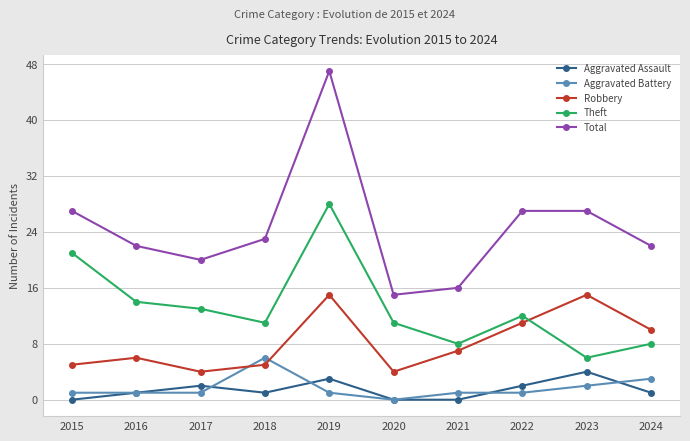

Reading left to right, list all the values displayed in this chart.

Aggravated Assault: 2015=0	2016=1	2017=2	2018=1	2019=3	2020=0	2021=0	2022=2	2023=4	2024=1
Aggravated Battery: 2015=1	2016=1	2017=1	2018=6	2019=1	2020=0	2021=1	2022=1	2023=2	2024=3
Robbery: 2015=5	2016=6	2017=4	2018=5	2019=15	2020=4	2021=7	2022=11	2023=15	2024=10
Theft: 2015=21	2016=14	2017=13	2018=11	2019=28	2020=11	2021=8	2022=12	2023=6	2024=8
Total: 2015=27	2016=22	2017=20	2018=23	2019=47	2020=15	2021=16	2022=27	2023=27	2024=22